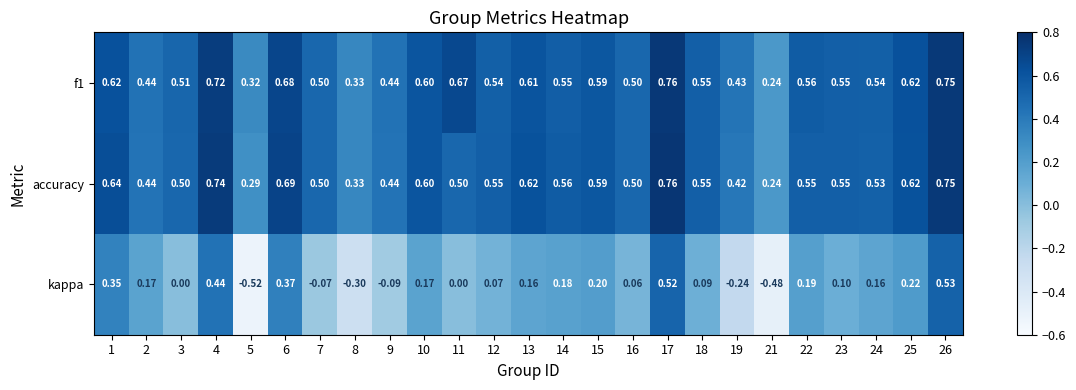

Is the value of f1 at 13 greater than the value of kappa at 24?

Yes